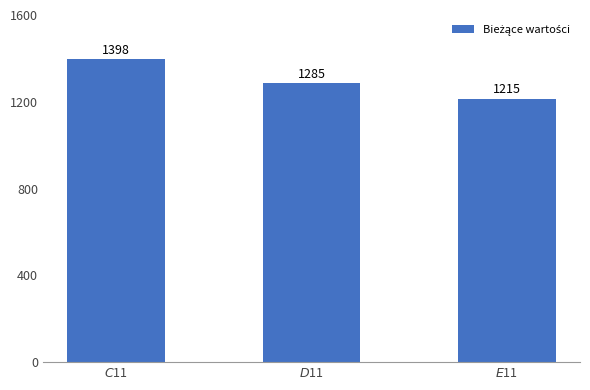

What is the smallest value displayed?

1215